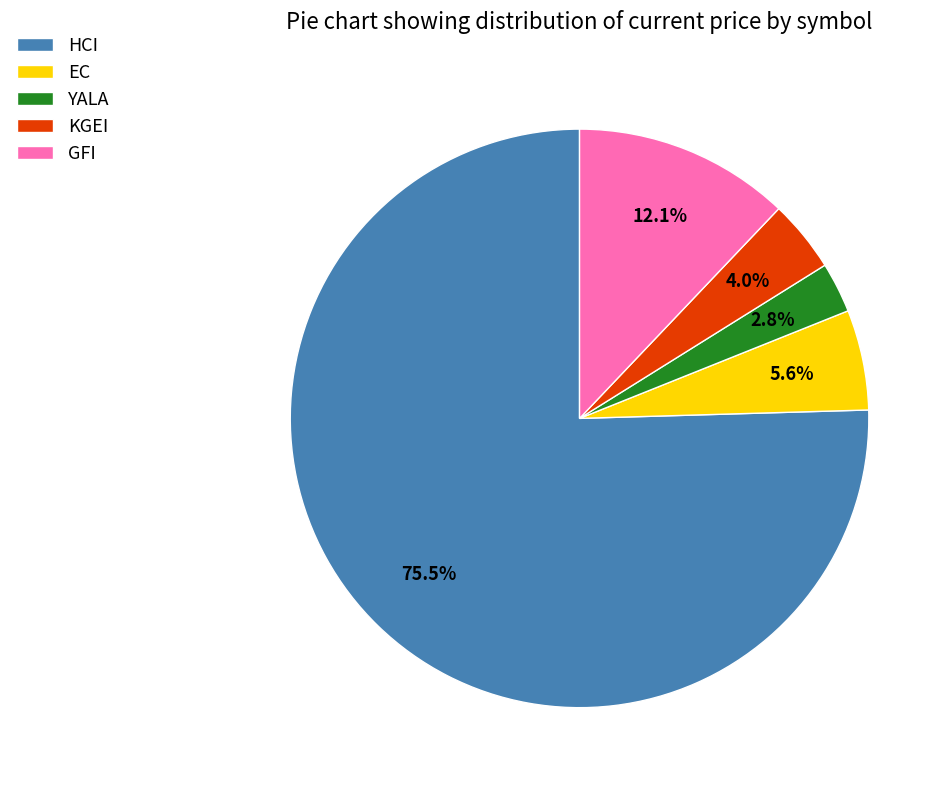

What is the largest slice in the pie chart?

HCI